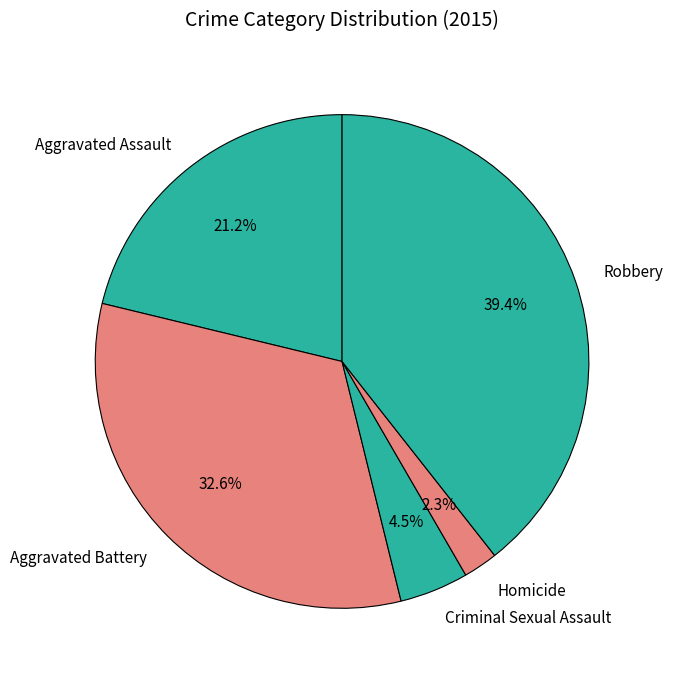

Combined, what portion of the pie is Criminal Sexual Assault and Homicide?

6.8%